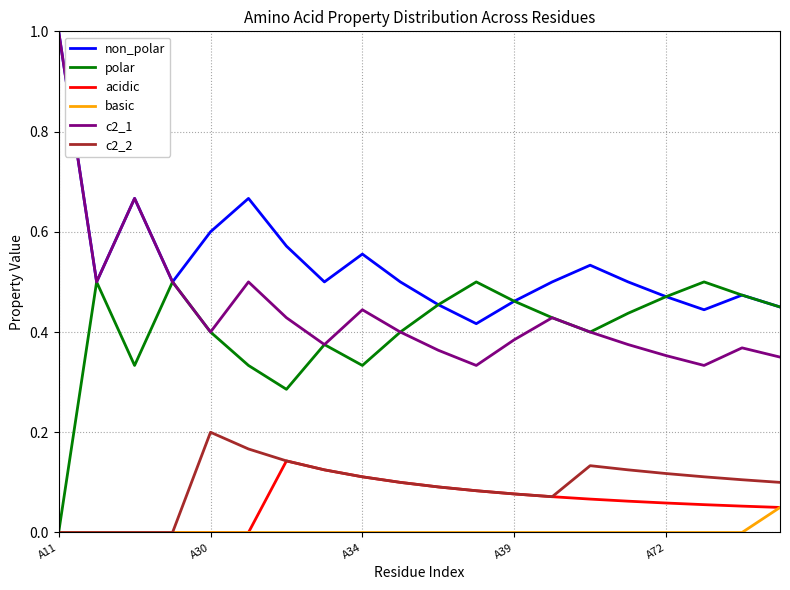

Which series has the widest spread of values?

c2_1